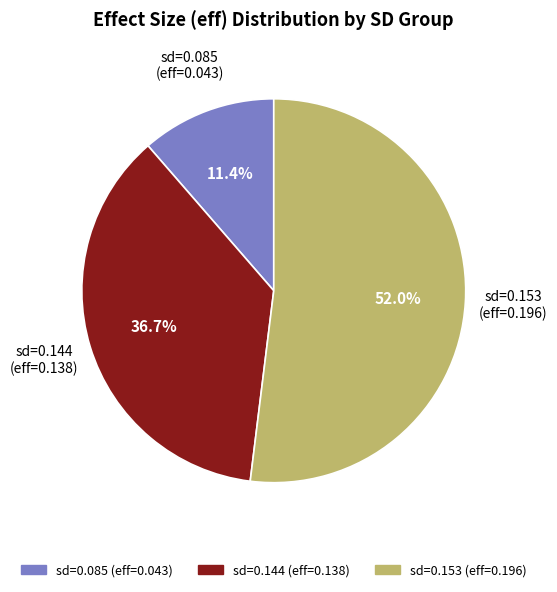

Is there any slice that represents more than half of the pie?

Yes